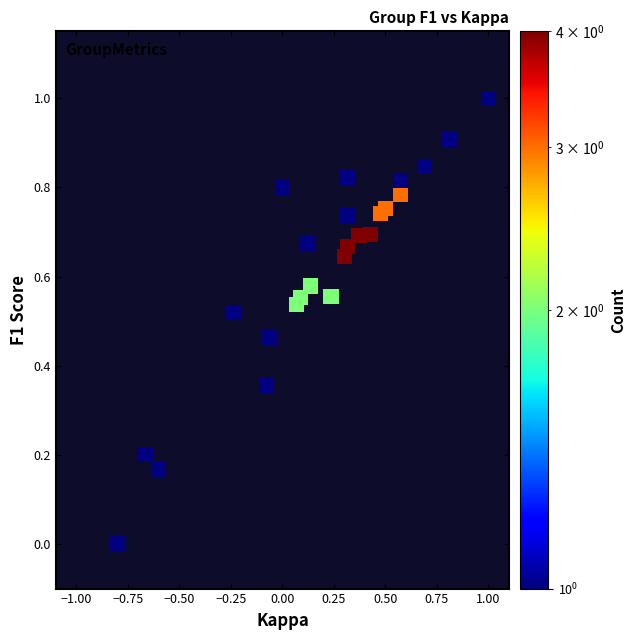

What is the range of Y values (max minus min)?

1.0